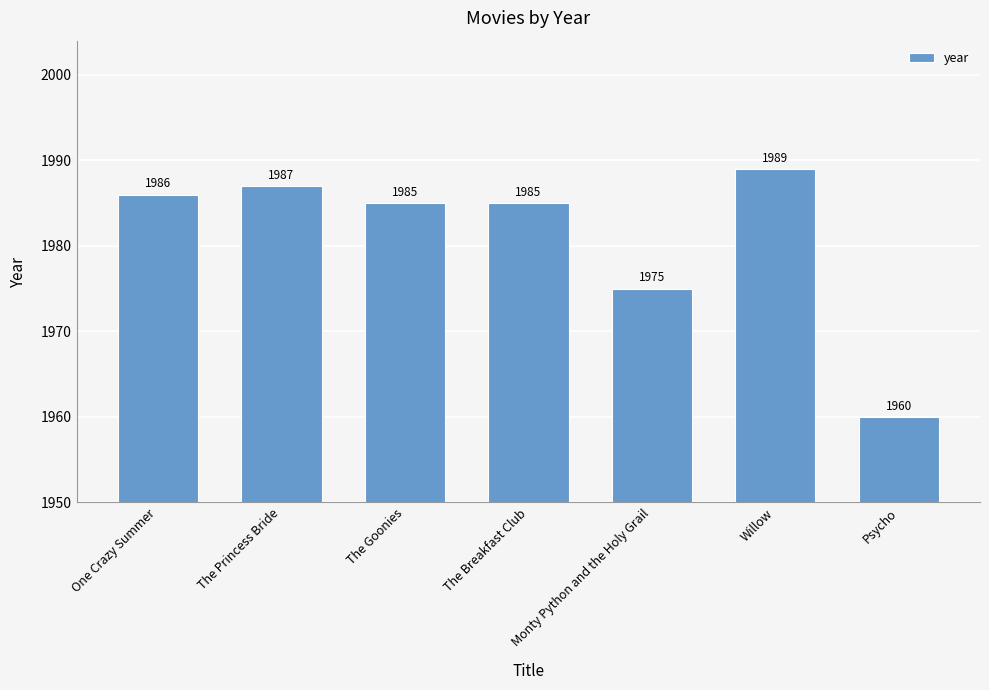

Reading left to right, extract all data points from this chart.

1986	1987	1985	1985	1975	1989	1960